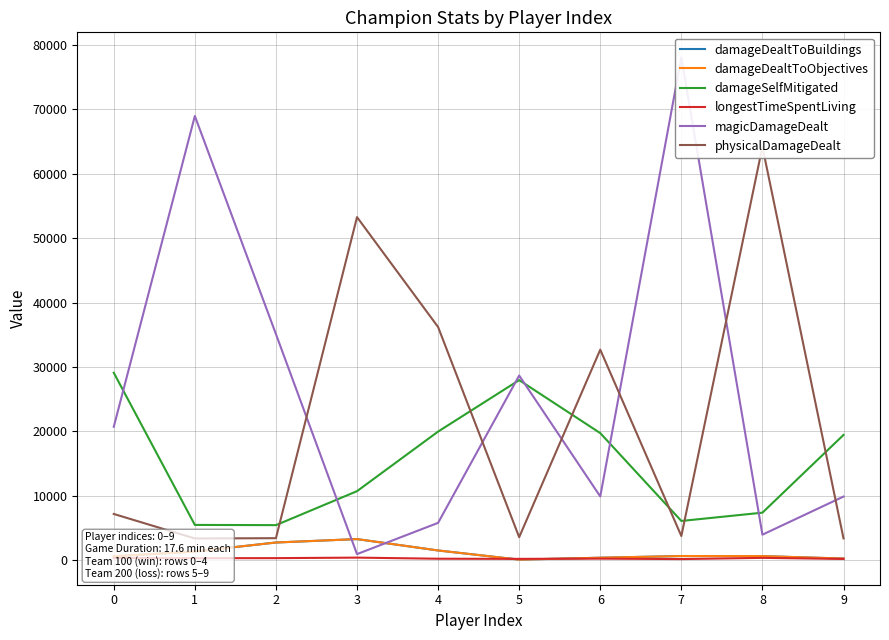

Reading right to left, transcribe all the data shown in this chart.

damageDealtToBuildings: 220	599	611	349	55	1475	3243	2713	1309	571
damageDealtToObjectives: 220	599	611	349	55	1475	3243	2713	1309	571
damageSelfMitigated: 19426	7349	6060	19710	27943	19949	10690	5412	5446	29088
longestTimeSpentLiving: 159	328	139	207	171	193	365	284	276	300
magicDamageDealt: 9850	3930	78078	9867	28657	5766	909	35097	68981	20692
physicalDamageDealt: 3349	64204	3719	32675	3541	36192	53268	3384	3341	7148